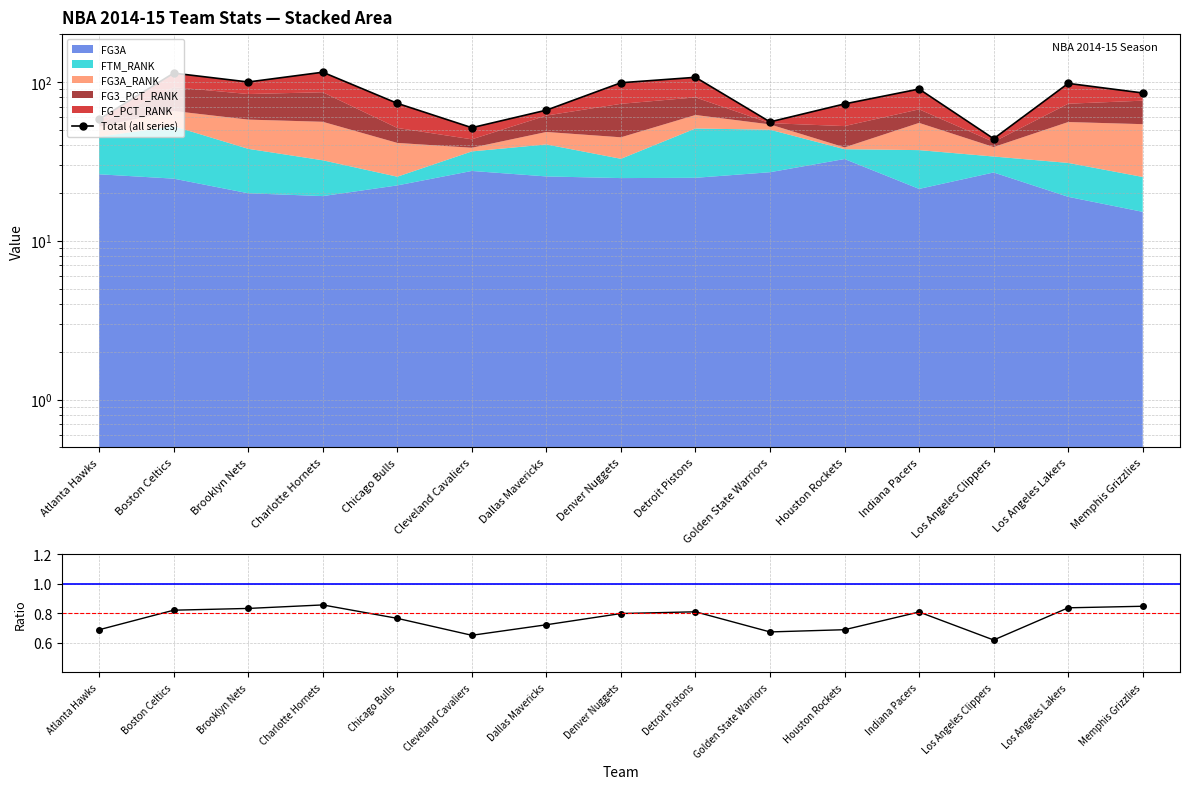

What is the smallest value displayed?

43.9